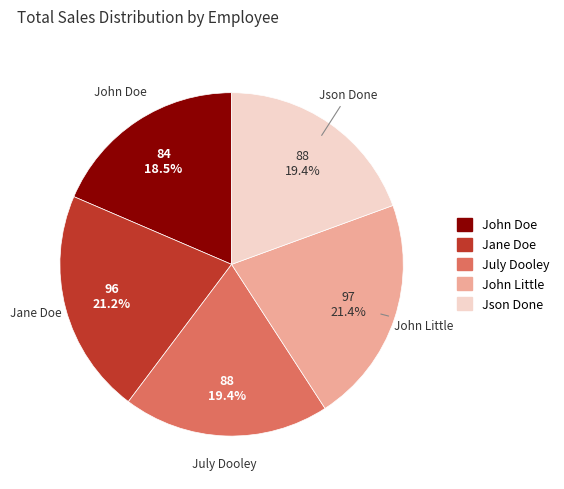

Which slice is the smallest?

John Doe